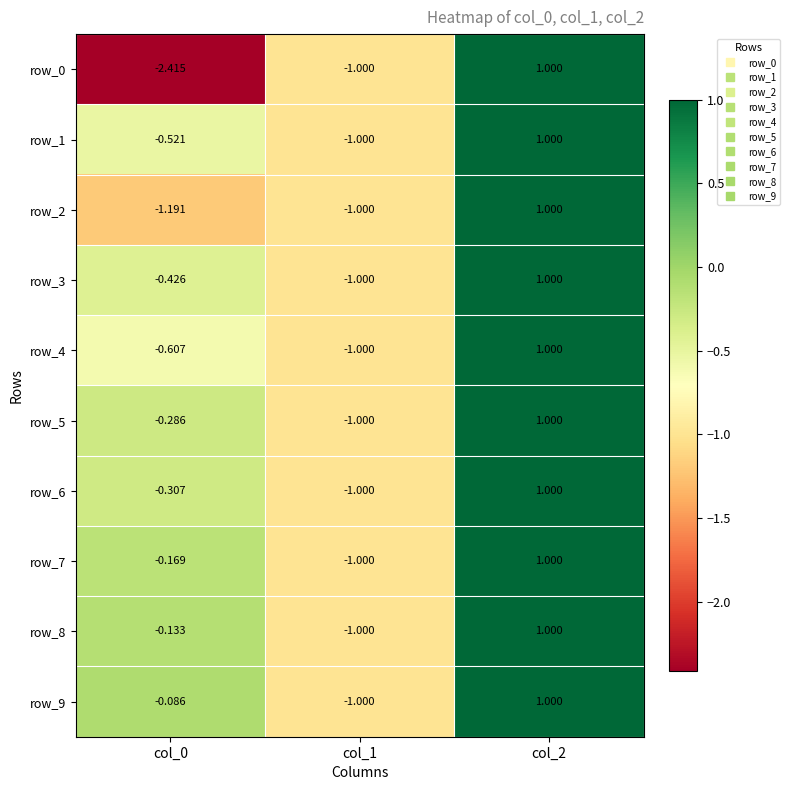

Reading left to right, what are all the values shown in this chart?

row_0: -2.4	-1.0	1.0
row_1: -0.5	-1.0	1.0
row_2: -1.2	-1.0	1.0
row_3: -0.4	-1.0	1.0
row_4: -0.6	-1.0	1.0
row_5: -0.3	-1.0	1.0
row_6: -0.3	-1.0	1.0
row_7: -0.2	-1.0	1.0
row_8: -0.1	-1.0	1.0
row_9: -0.1	-1.0	1.0